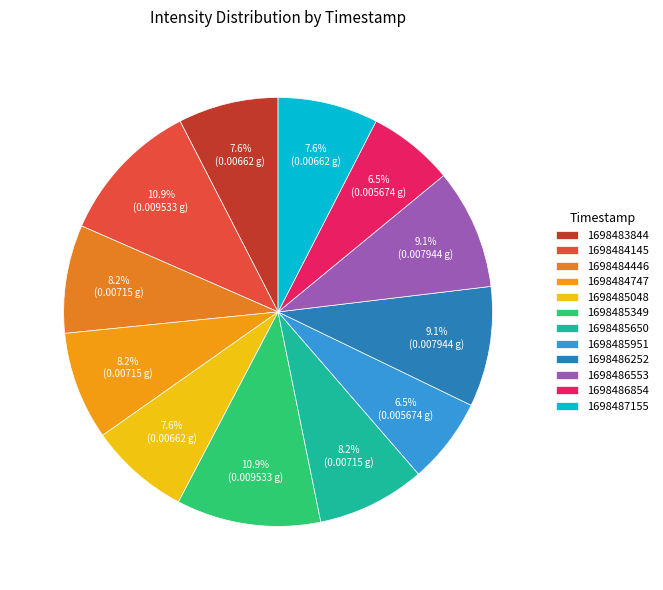

What is the smallest slice in the pie chart?

1698485951